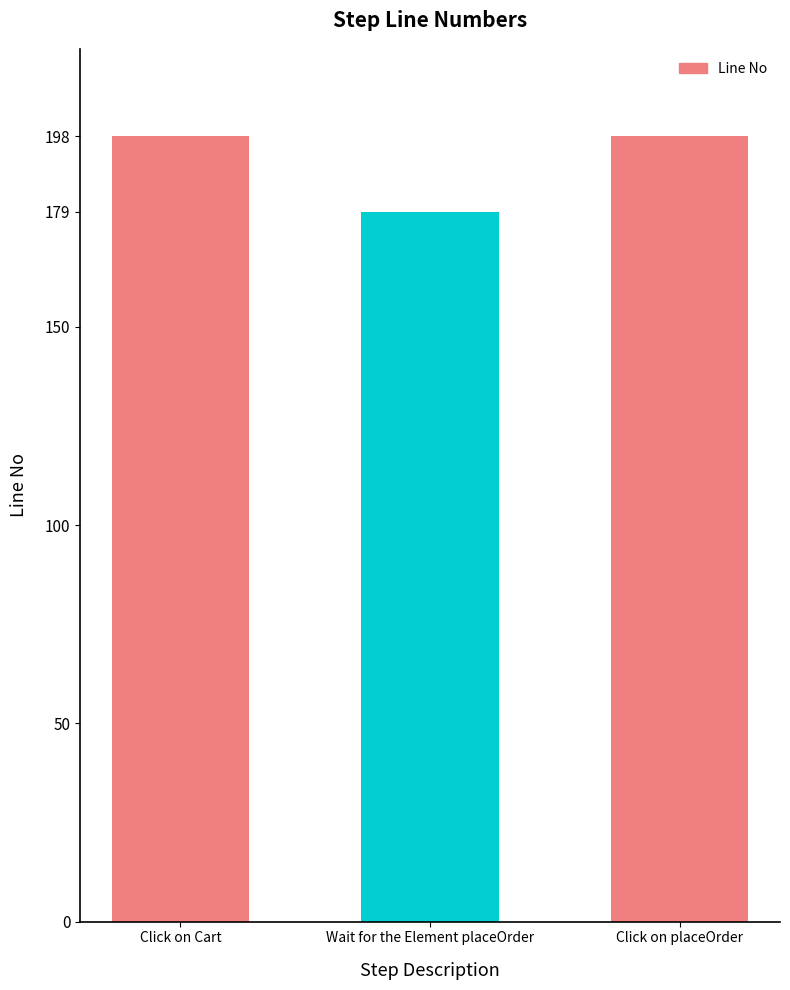

Reading left to right, transcribe all the data shown in this chart.

Click on Cart=198	Wait for the Element placeOrder=179	Click on placeOrder=198